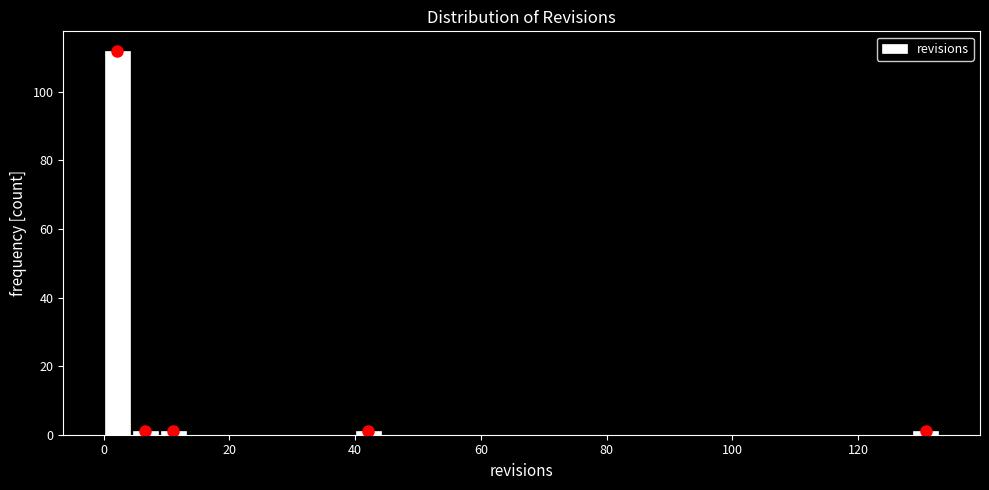

Around what value on the x-axis is the tallest bar? Give the approximate position of its centre, as read against the axis.

2